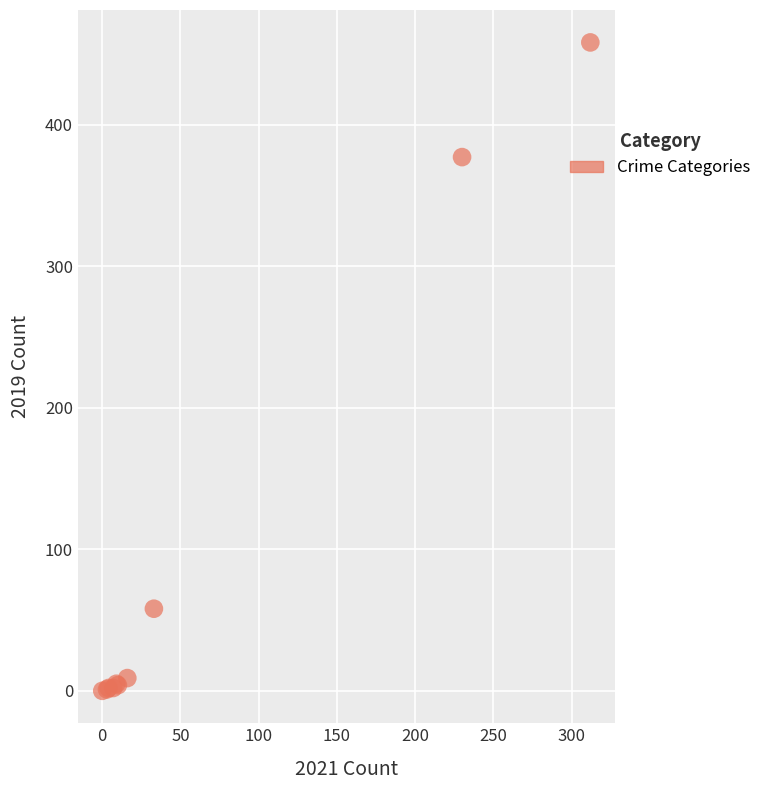

What Y value in the scatter plot is closest to 229?

377